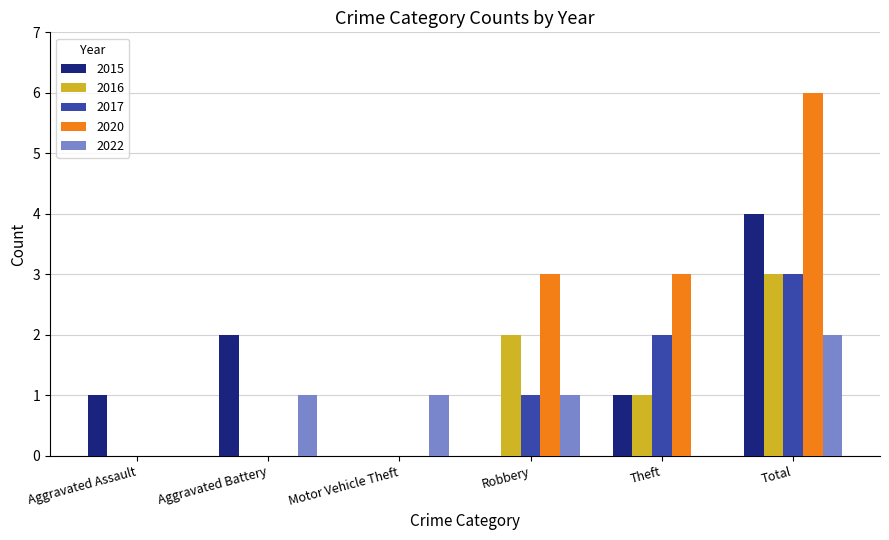

How many categories are shown in the chart?

6